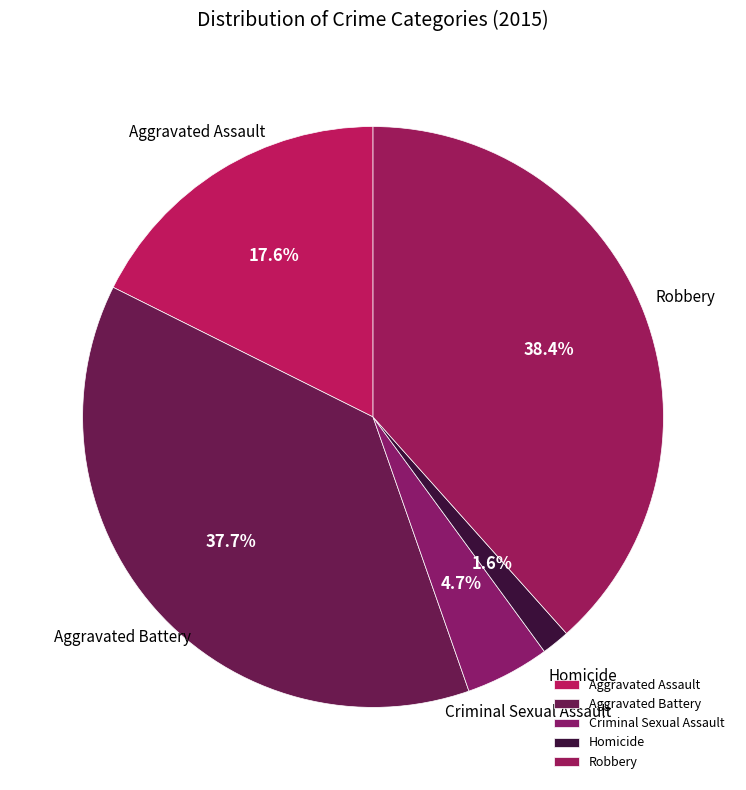

Is it true that Homicide is 2% of the pie?

True